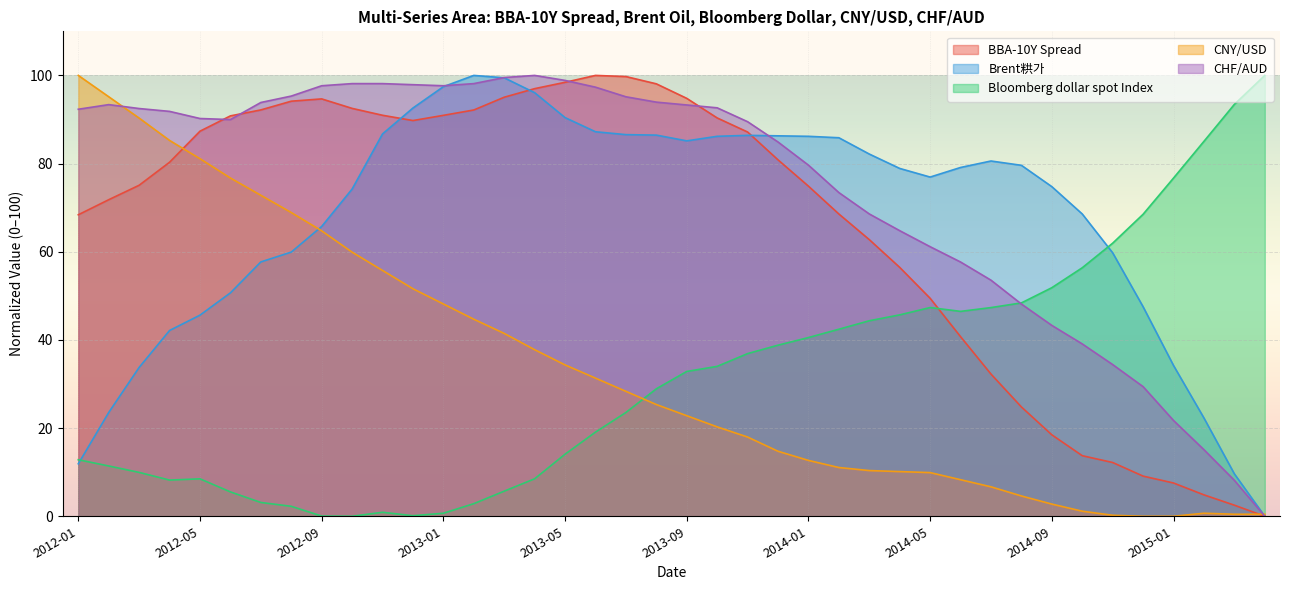

How many categories are shown in the chart?

40